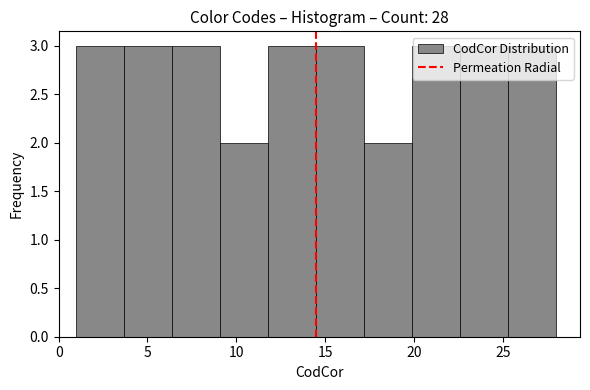

Reading left to right, transcribe this chart: for each bar, give the range it covers on the x-axis and its height. Neither the bar edges nor the heights are printed on the chart, so give them approximately, as read against the axes.

1.0 to 3.7: 3
3.7 to 6.4: 3
6.4 to 9.1: 3
9.1 to 11.8: 2
11.8 to 14.5: 3
14.5 to 17.2: 3
17.2 to 19.9: 2
19.9 to 22.6: 3
22.6 to 25.3: 3
25.3 to 28.0: 3